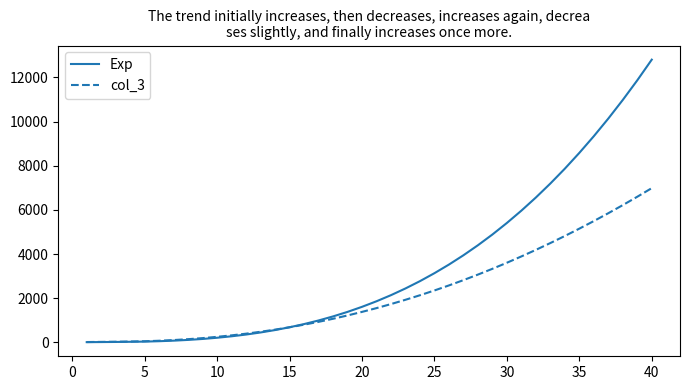

Rank the series by their average value, from lowest to highest.

col_3, Exp